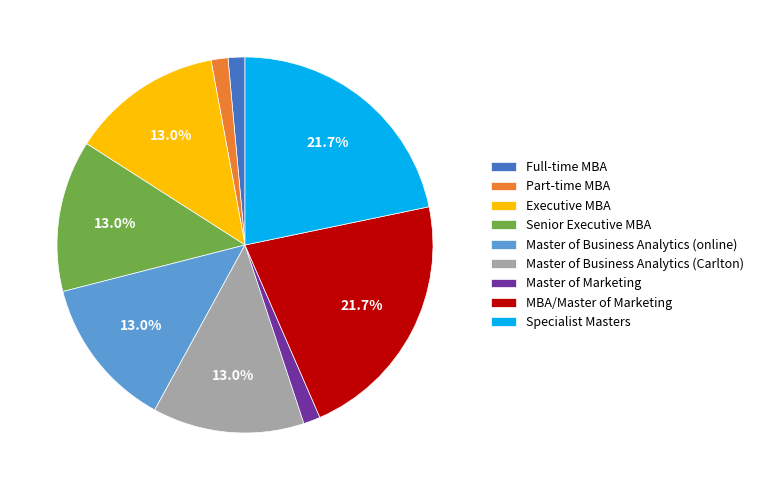

Does any single category account for the majority?

No